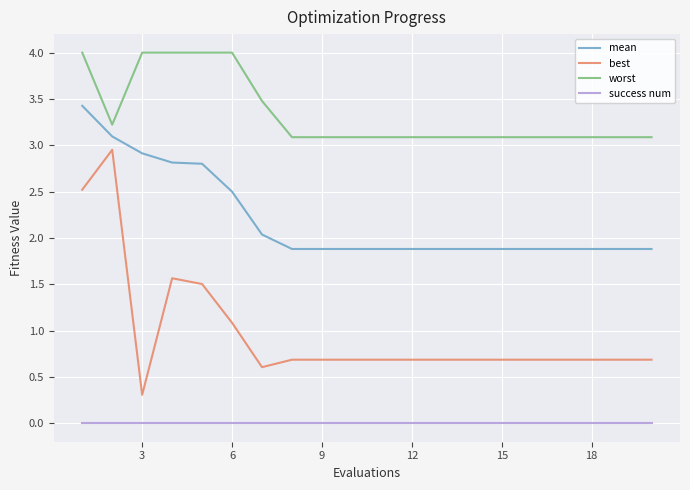

What is the maximum value for worst?

4.0